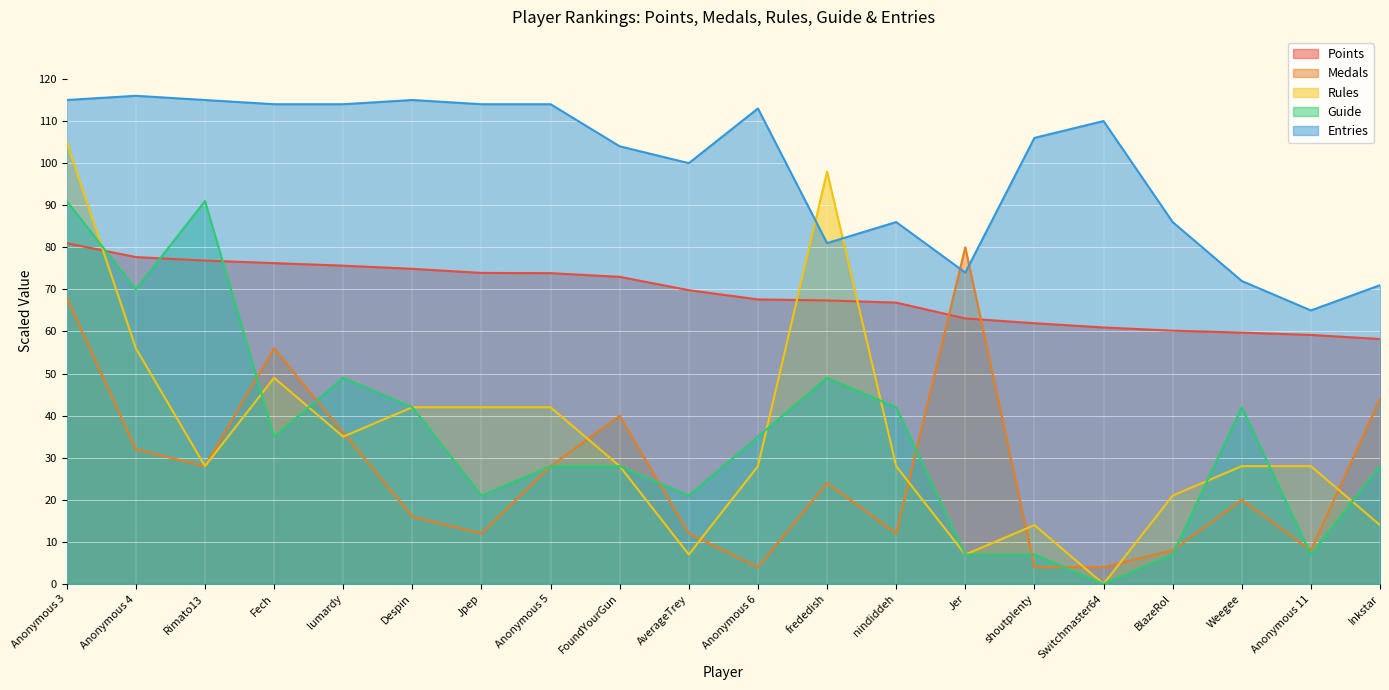

Between Jpep and nindiddeh, which is larger?

Jpep